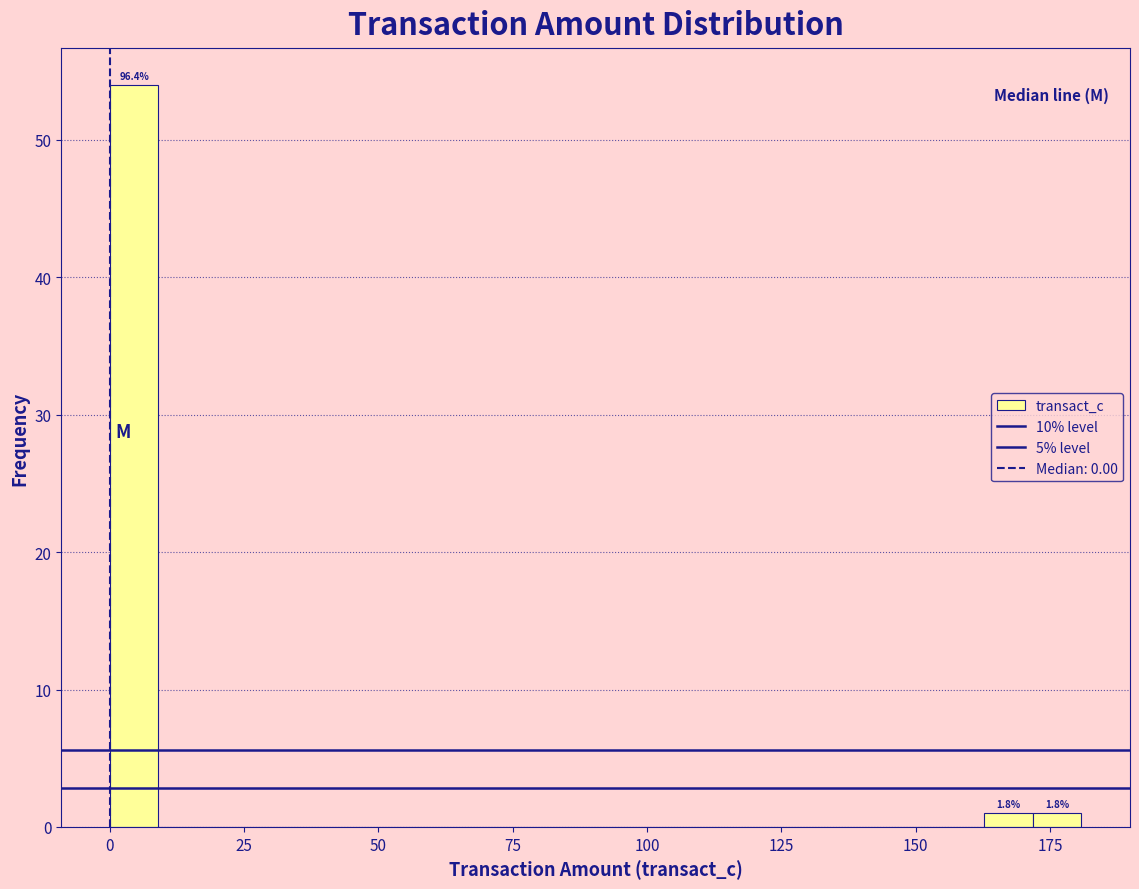

Read against the x-axis, roughly where is the centre of the tallest bar?

5